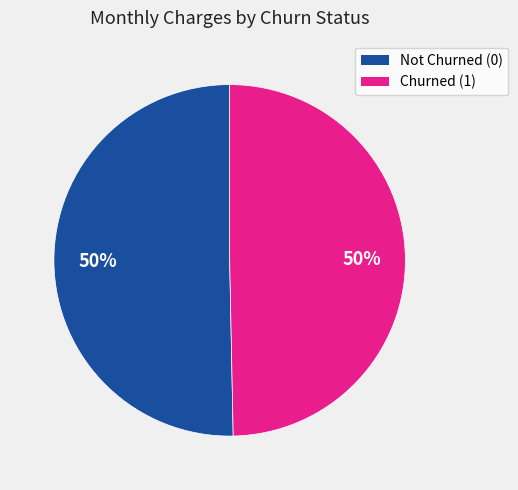

To the nearest percent, what is the average slice percentage?

50%